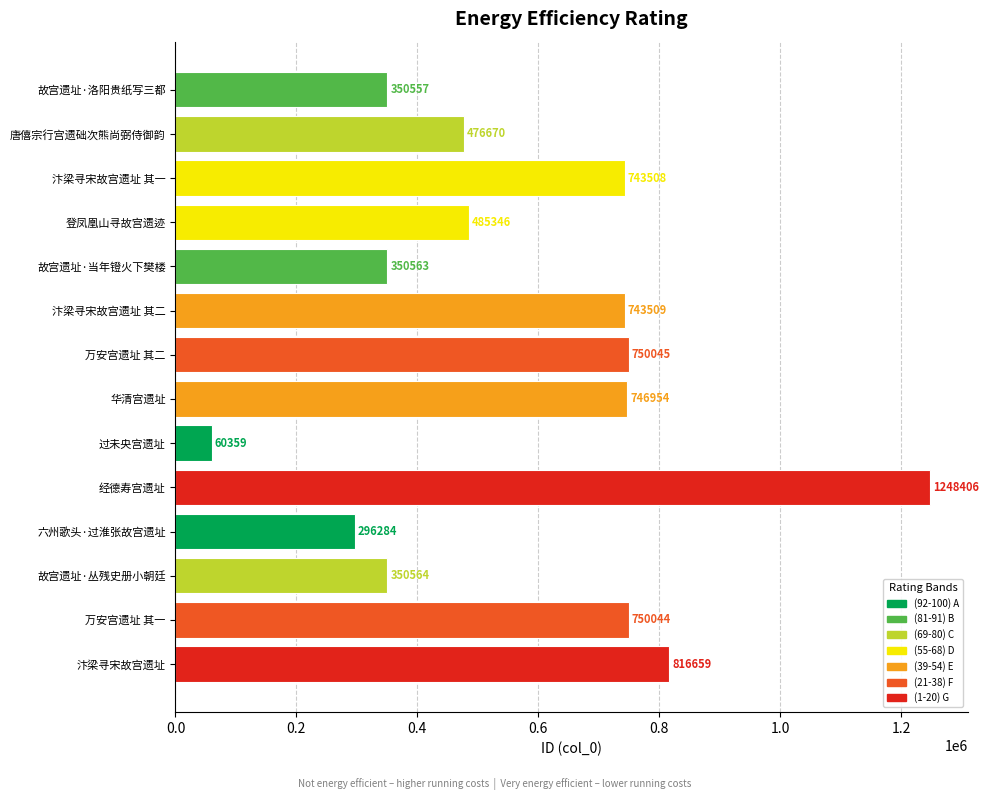

Are the bars grouped side by side (vs. stacked)?

No